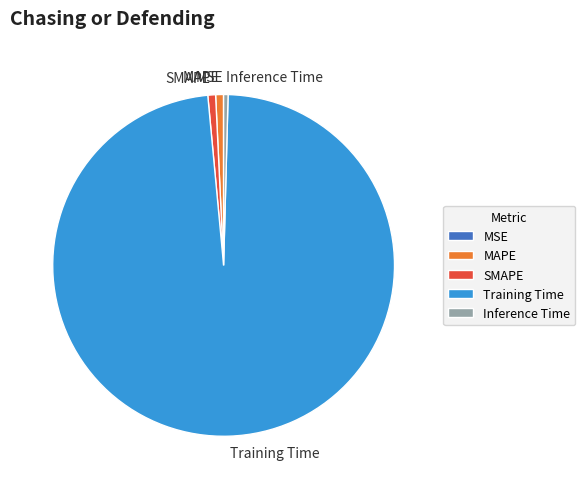

The SMAPE slice represents 7% of the pie. True or false?

False